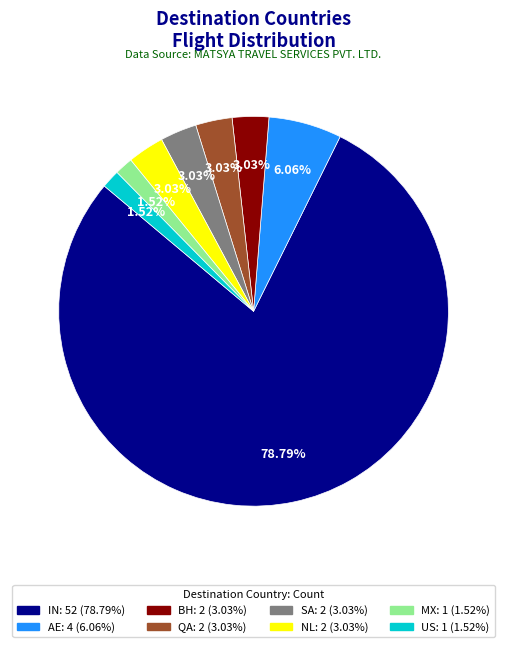

How many segments does this pie chart have?

8